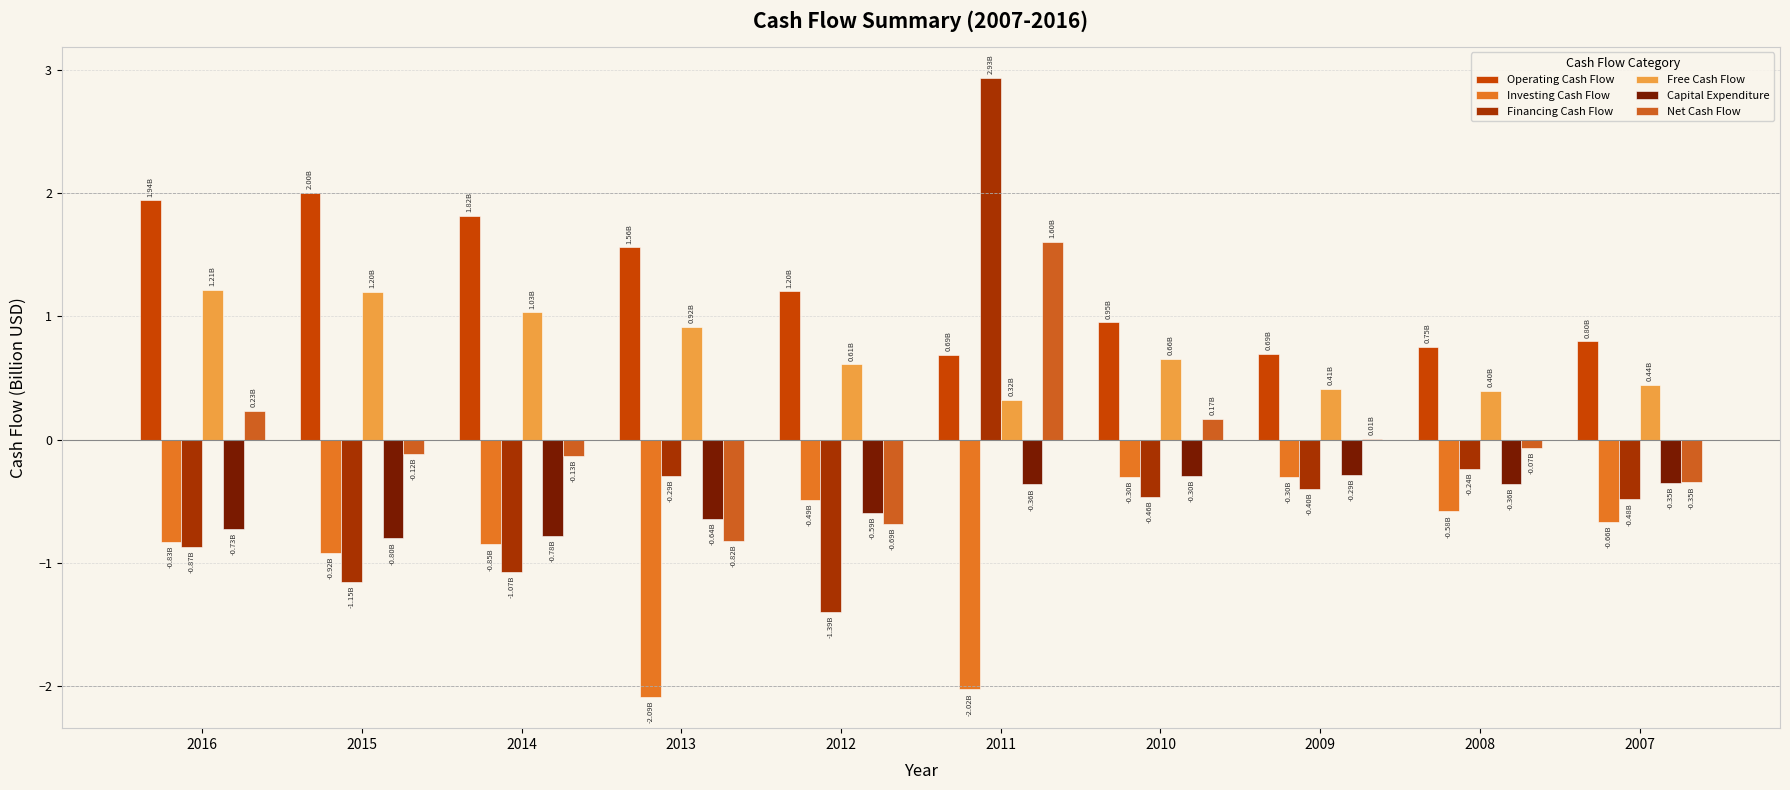

At which label is Net Cash Flow closest to 0?

2009